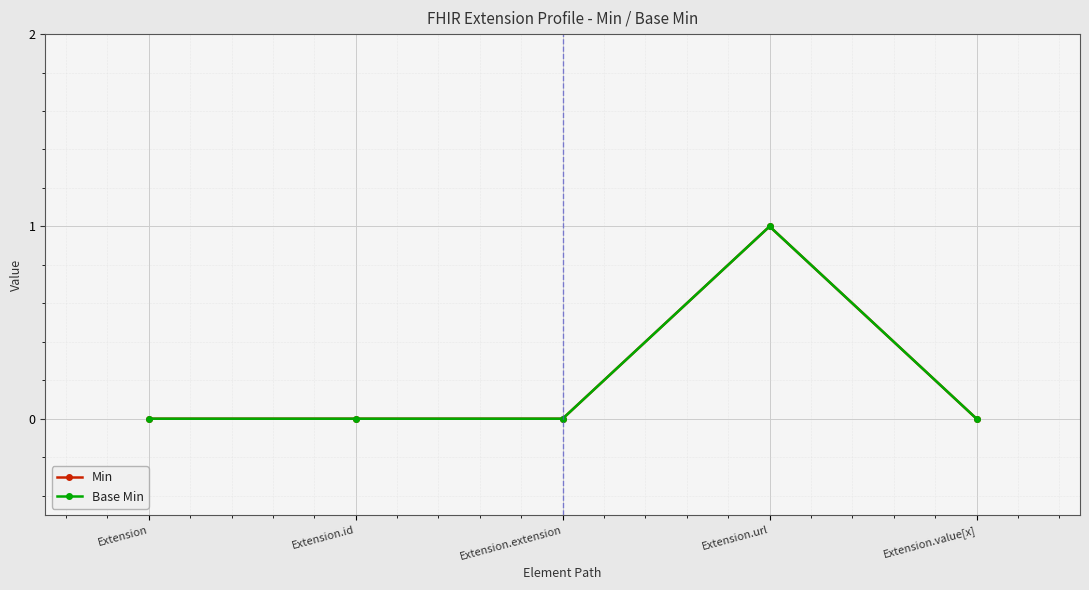

Is this an area chart (filled region under the line)?

No